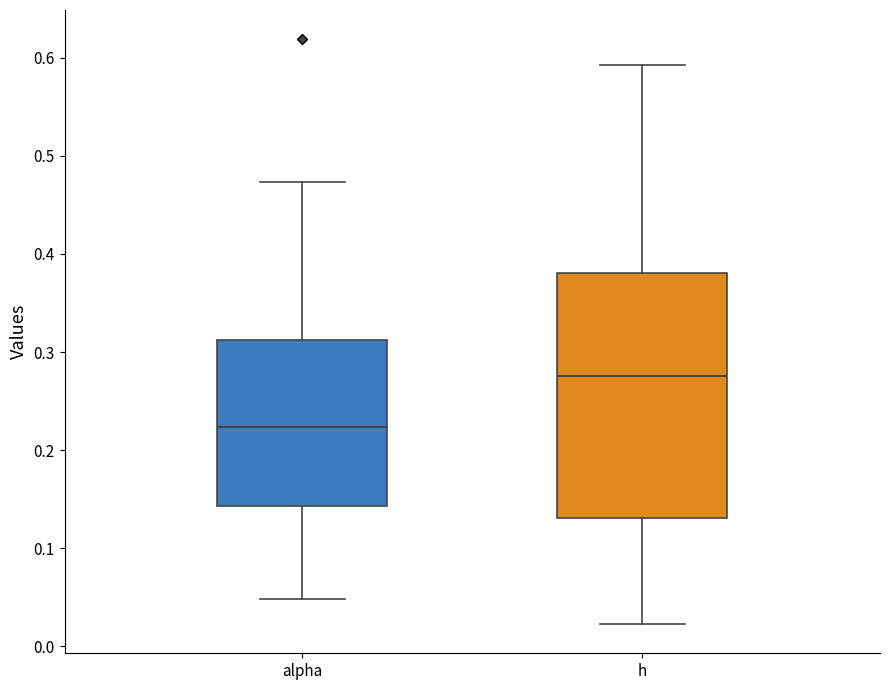

Which box's median line is the highest?

h